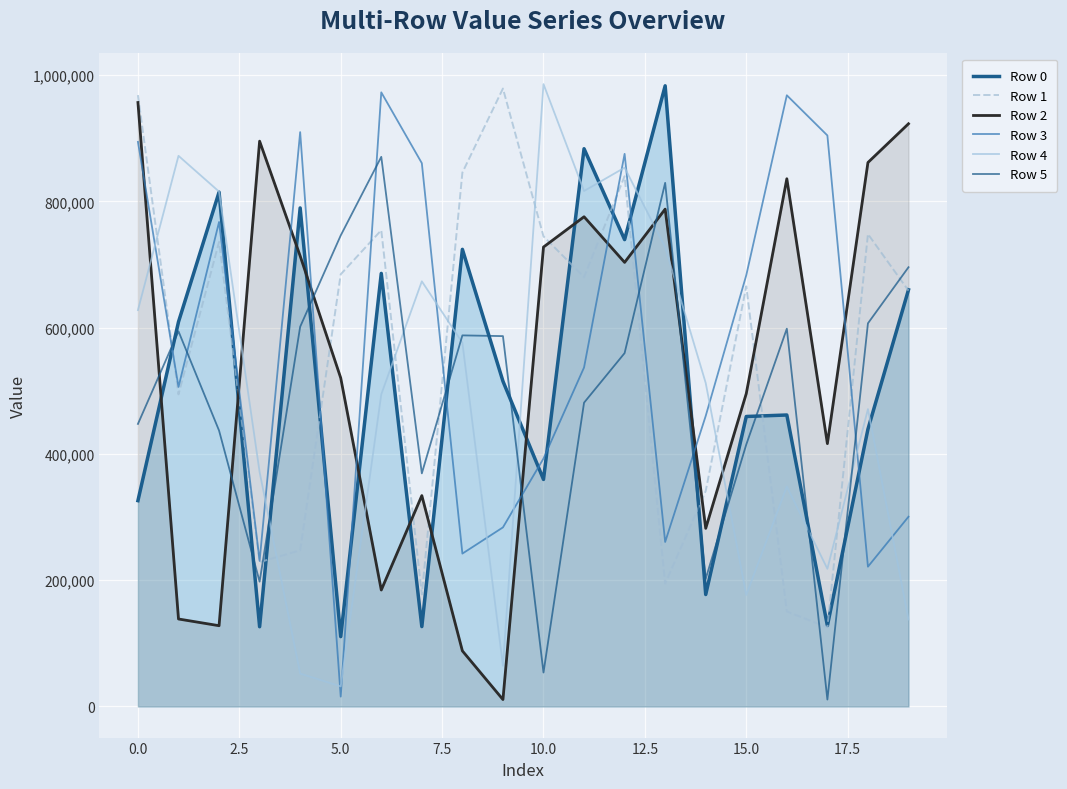

What is the lowest value of the Row 5 series?

10937